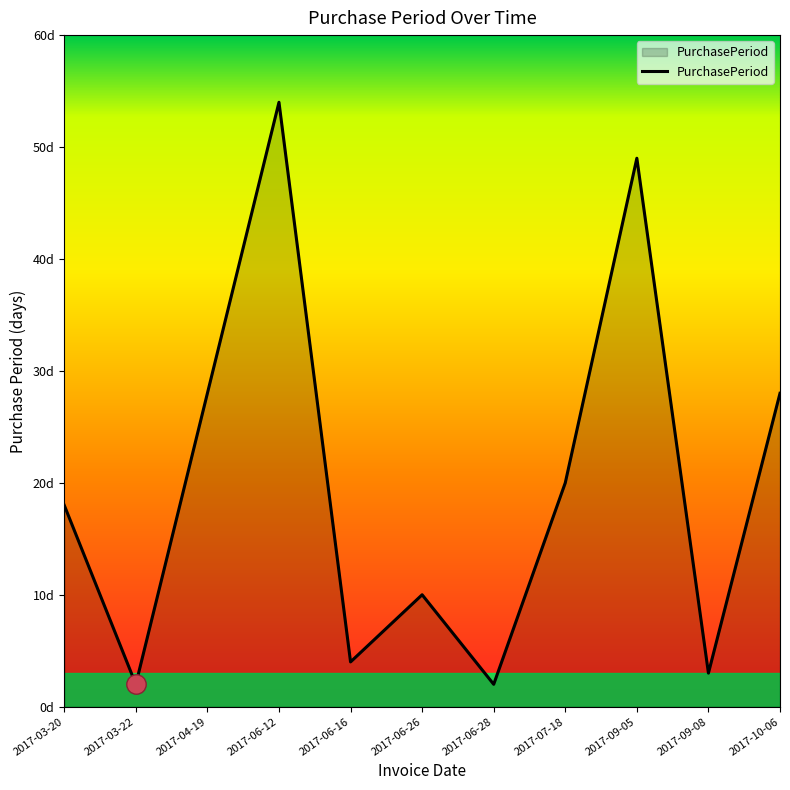

Which category has the lowest value across all series?

2017-03-22